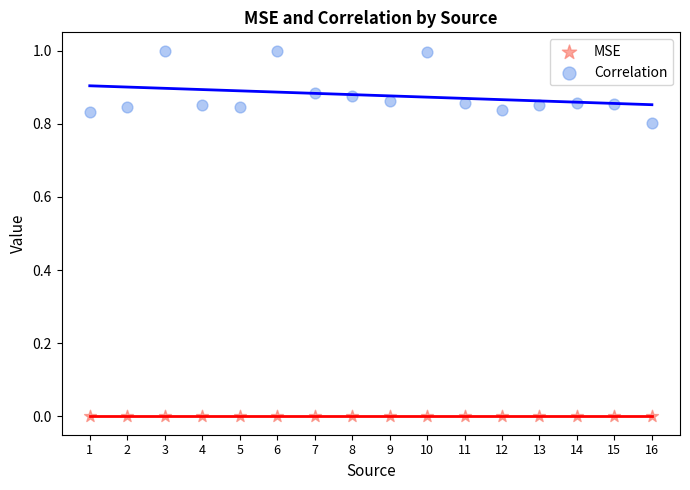

Which series has the widest spread of Y values?

Correlation